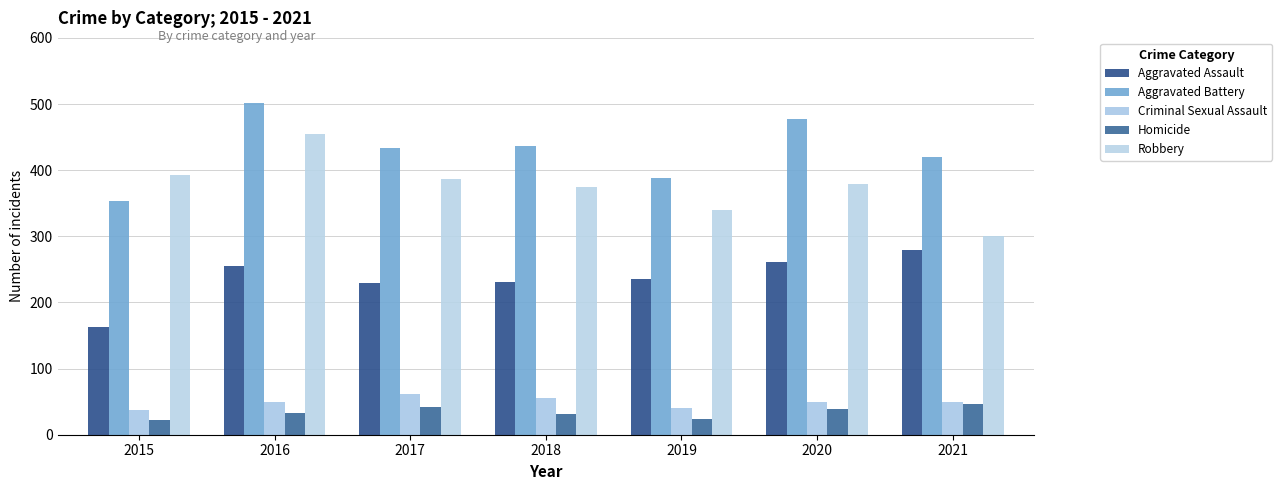

True or false: Aggravated Battery has a value of 388 at 2019.

True